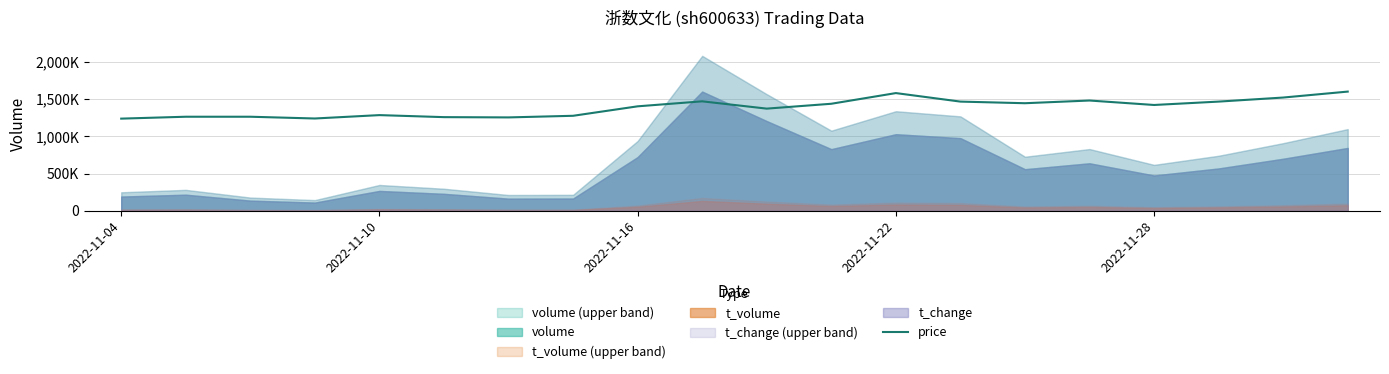

What is the change in value from 15 to 19?

+119796.1